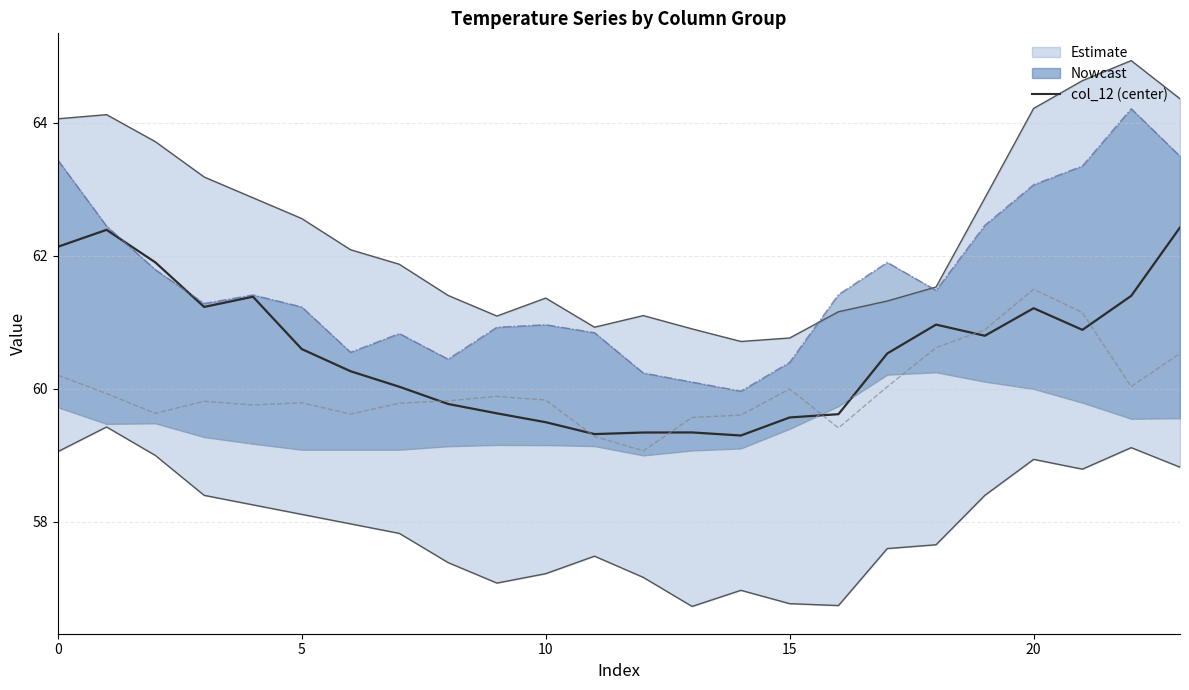

What is the minimum value shown in the chart?

56.7